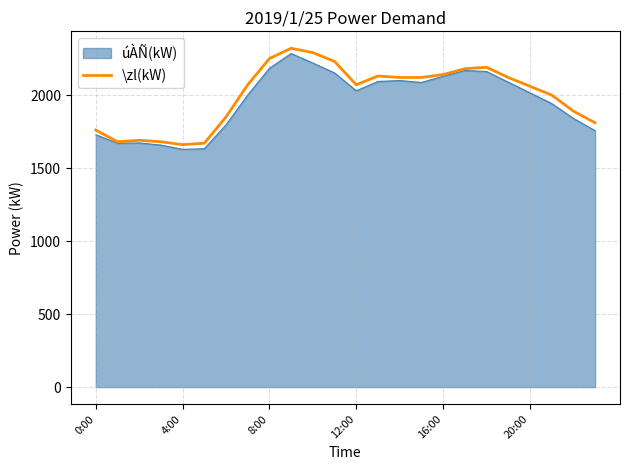

What is the minimum value for úÀÑ(kW)?

1628